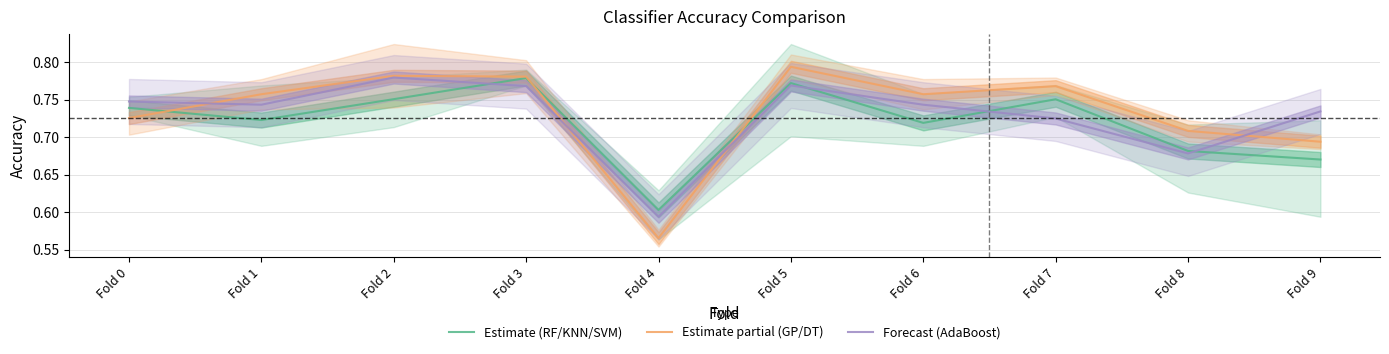

Is the value of Estimate partial (GP/DT) at Fold 1 greater than the value of Forecast (AdaBoost) at Fold 6?

Yes